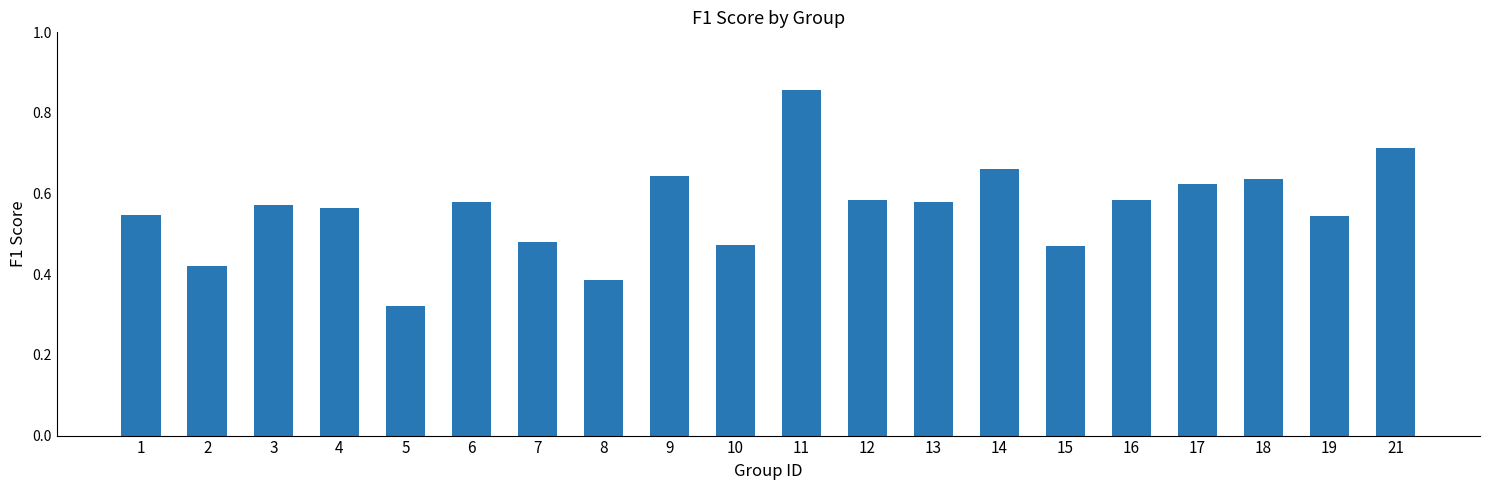

What is the sum of all values?

11.2